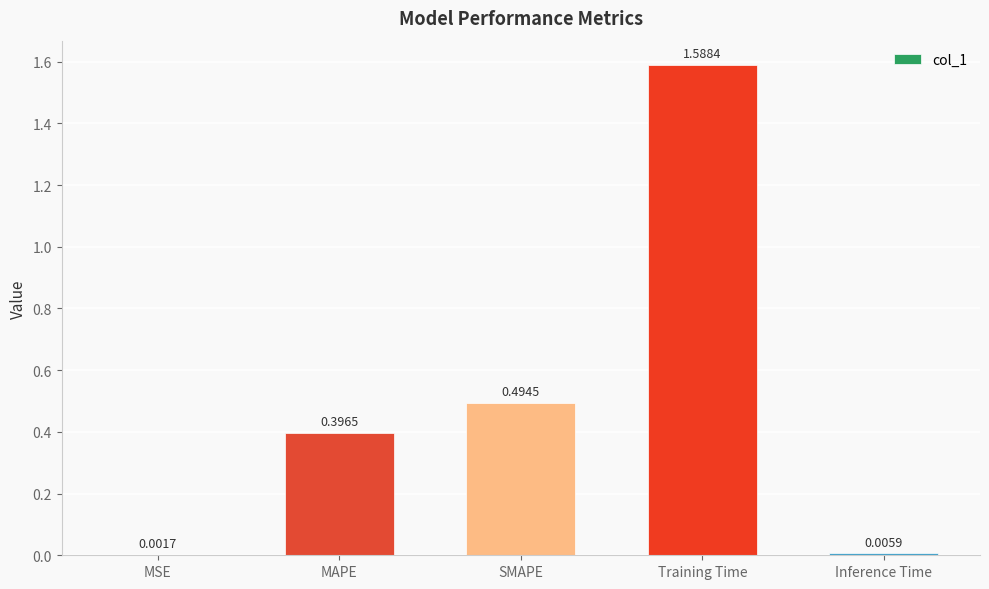

Where is the data nearest to the value 0?

MSE